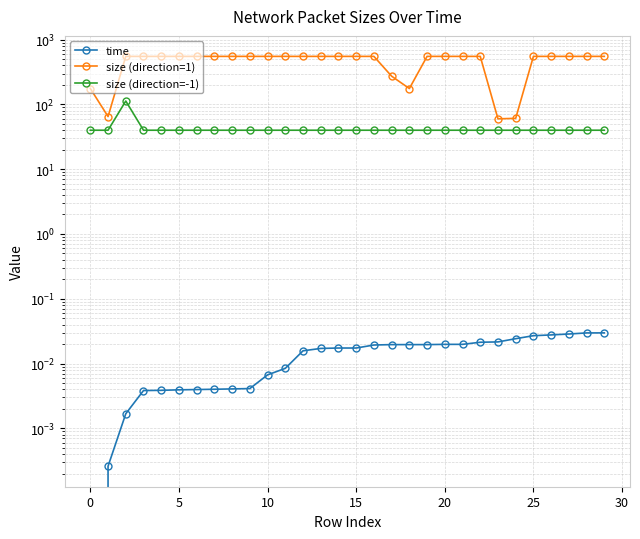

Count the number of data series in this chart.

3